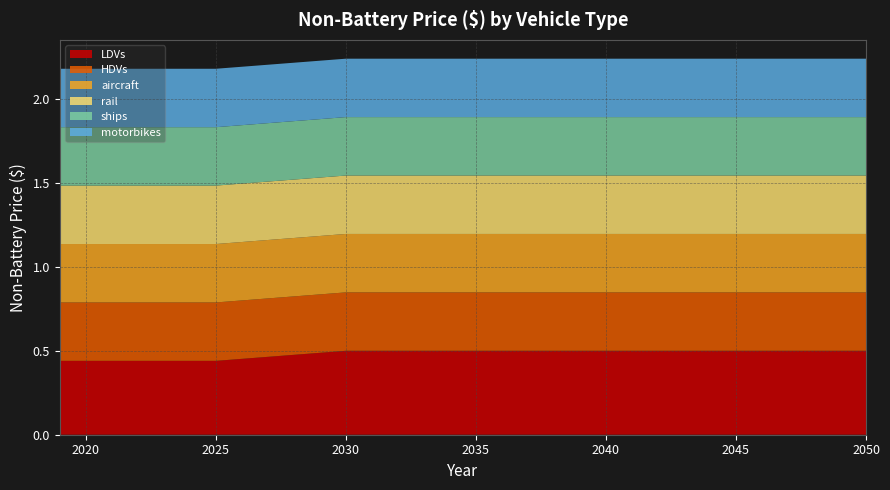

Reading left to right, list all the values displayed in this chart.

LDVs: 0.4	0.4	0.4	0.4	0.4	0.4	0.4	0.5	0.5	0.5	0.5	0.5	0.5	0.5	0.5	0.5	0.5	0.5	0.5	0.5	0.5	0.5	0.5	0.5	0.5	0.5	0.5	0.5	0.5	0.5	0.5	0.5
HDVs: 0.3	0.3	0.3	0.3	0.3	0.3	0.3	0.3	0.3	0.3	0.3	0.3	0.3	0.3	0.3	0.3	0.3	0.3	0.3	0.3	0.3	0.3	0.3	0.3	0.3	0.3	0.3	0.3	0.3	0.3	0.3	0.3
aircraft: 0.3	0.3	0.3	0.3	0.3	0.3	0.3	0.3	0.3	0.3	0.3	0.3	0.3	0.3	0.3	0.3	0.3	0.3	0.3	0.3	0.3	0.3	0.3	0.3	0.3	0.3	0.3	0.3	0.3	0.3	0.3	0.3
rail: 0.3	0.3	0.3	0.3	0.3	0.3	0.3	0.3	0.3	0.3	0.3	0.3	0.3	0.3	0.3	0.3	0.3	0.3	0.3	0.3	0.3	0.3	0.3	0.3	0.3	0.3	0.3	0.3	0.3	0.3	0.3	0.3
ships: 0.3	0.3	0.3	0.3	0.3	0.3	0.3	0.3	0.3	0.3	0.3	0.3	0.3	0.3	0.3	0.3	0.3	0.3	0.3	0.3	0.3	0.3	0.3	0.3	0.3	0.3	0.3	0.3	0.3	0.3	0.3	0.3
motorbikes: 0.3	0.3	0.3	0.3	0.3	0.3	0.3	0.3	0.3	0.3	0.3	0.3	0.3	0.3	0.3	0.3	0.3	0.3	0.3	0.3	0.3	0.3	0.3	0.3	0.3	0.3	0.3	0.3	0.3	0.3	0.3	0.3